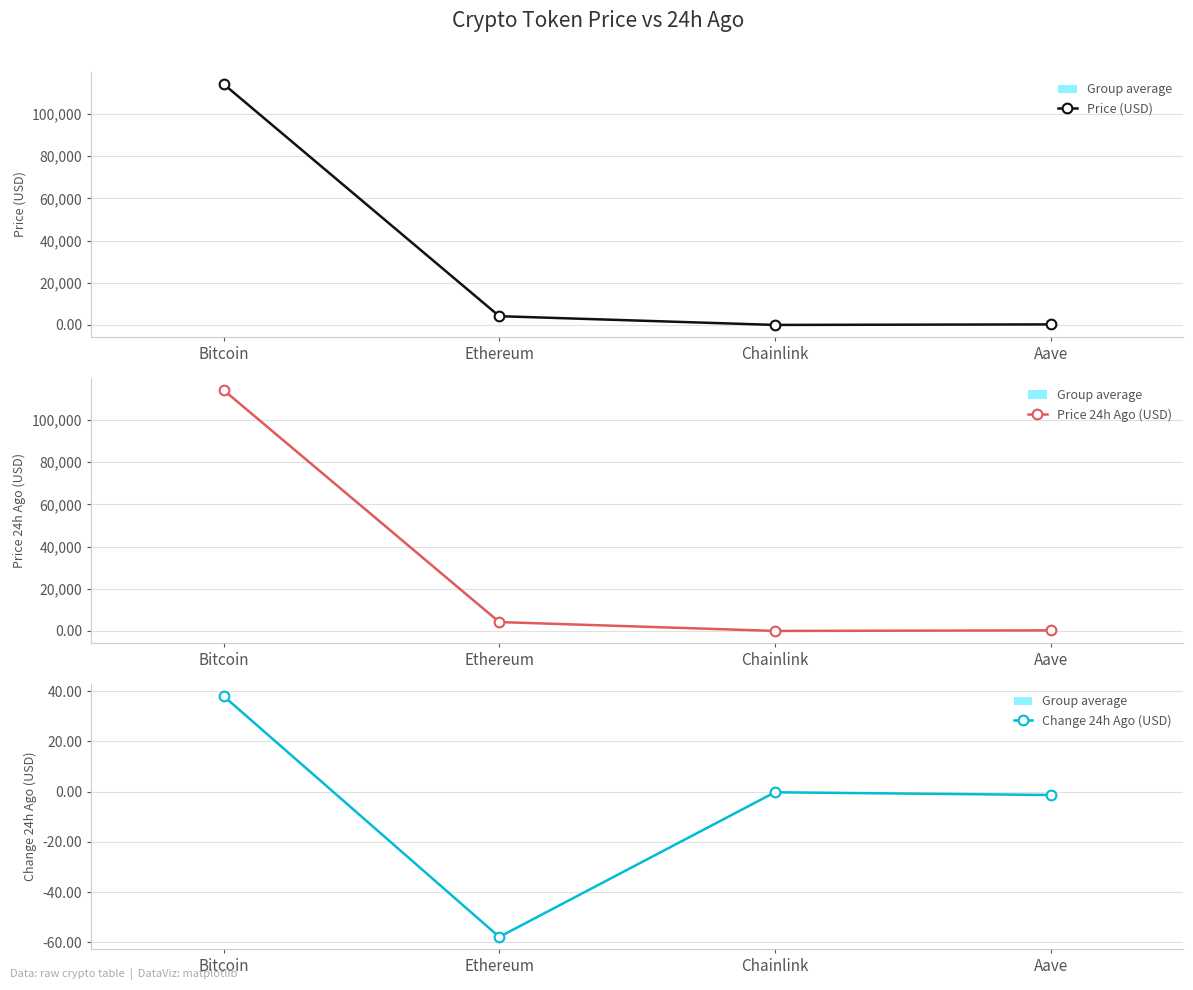

Is this an area chart (filled region under the line)?

No